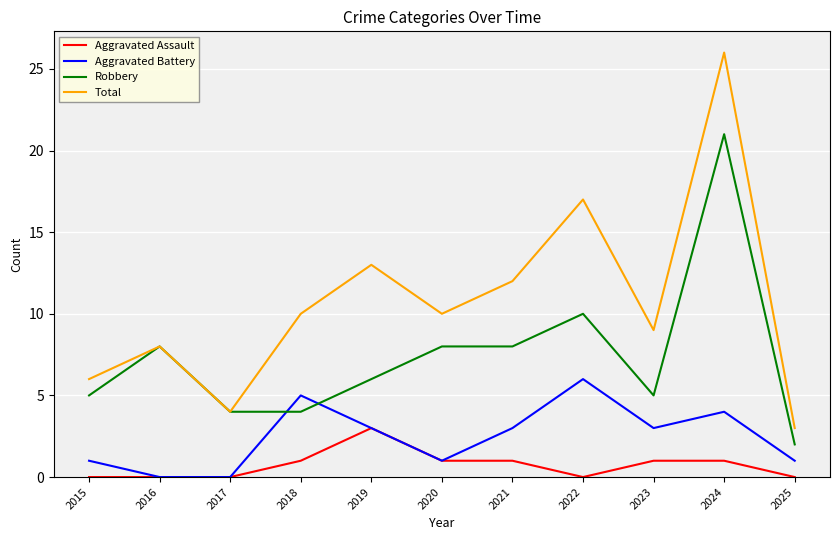

True or false: Aggravated Assault and Robbery cross at least once.

False